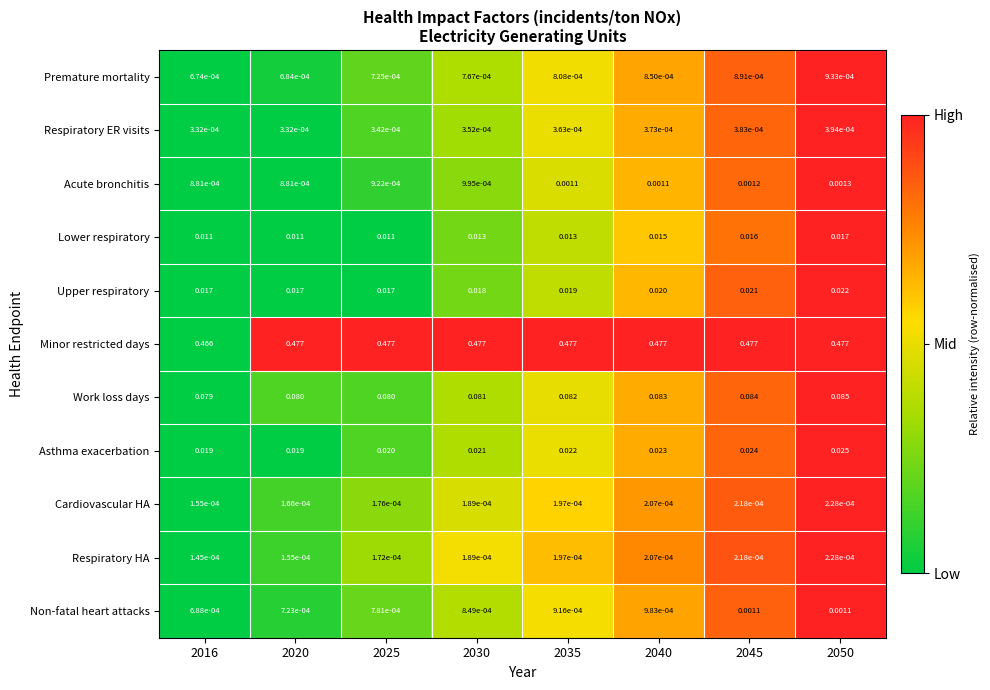

Between 2016 and 2050, which series saw the biggest shift?

Minor restricted days